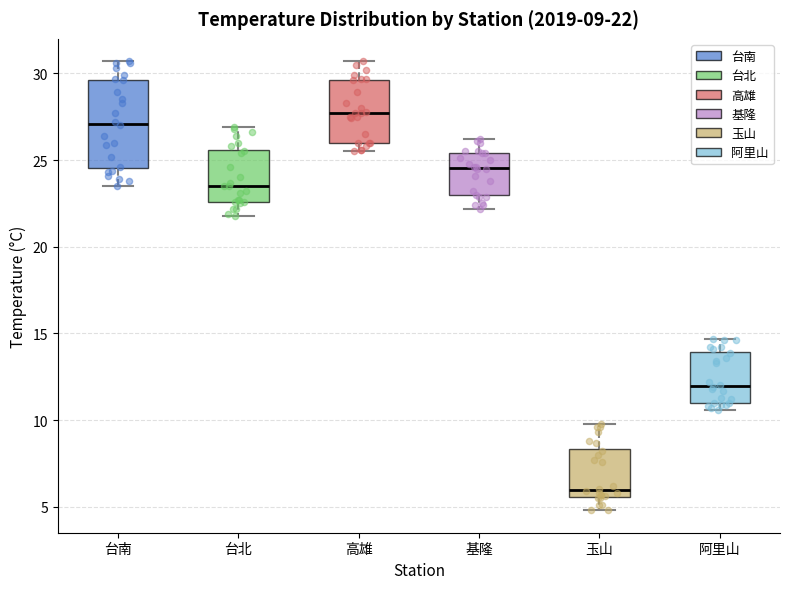

Which box's median line is the lowest?

玉山